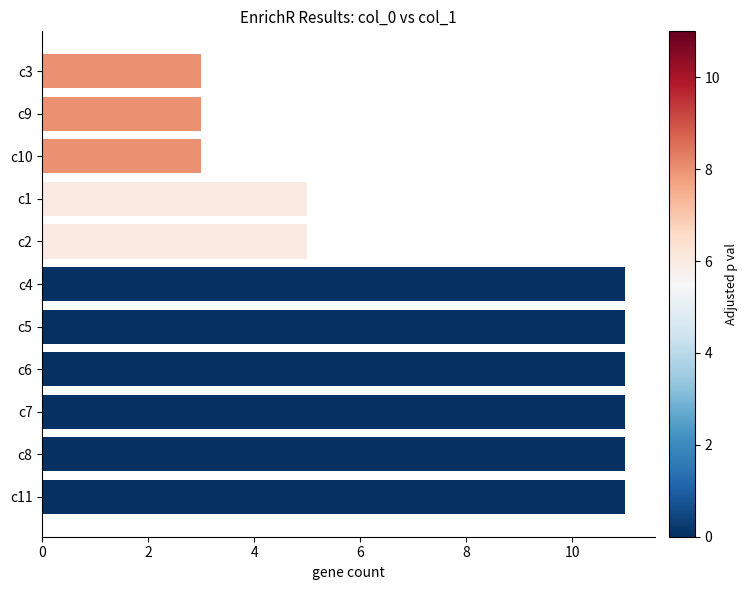

What is the difference between the maximum and minimum values?

8